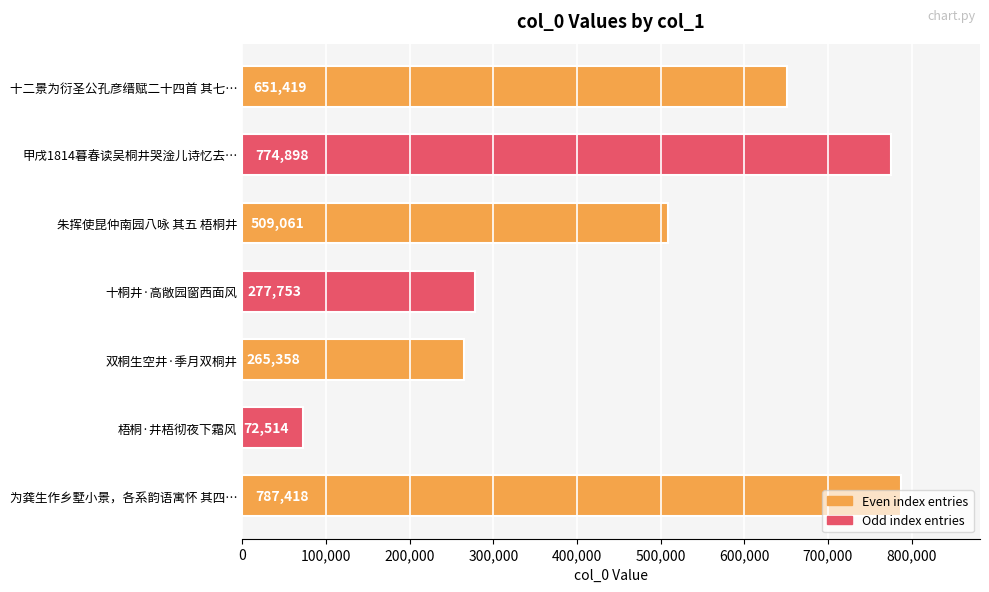

What is the change in value from 十二景为衍圣公孔彦缙赋二十四首 其七… to 双桐生空井·季月双桐井?

-386061